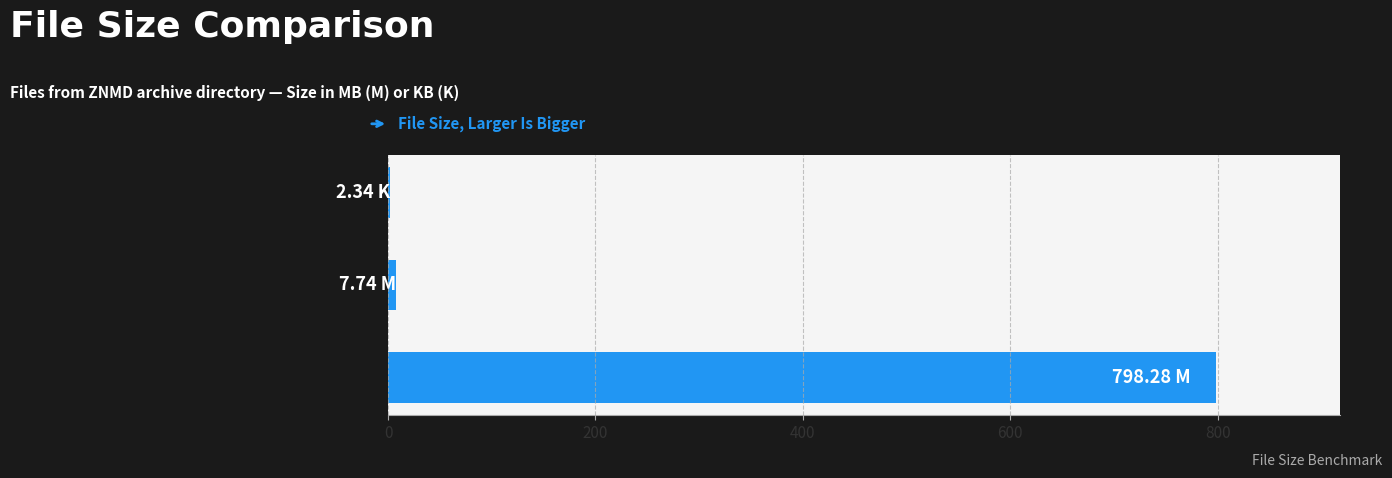

What is the sum of all values?

808.4